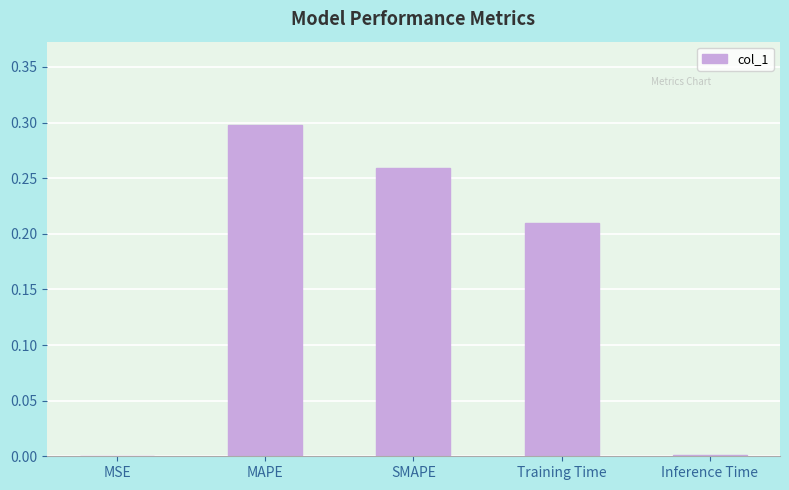

Which has a higher value, MSE or Training Time?

Training Time